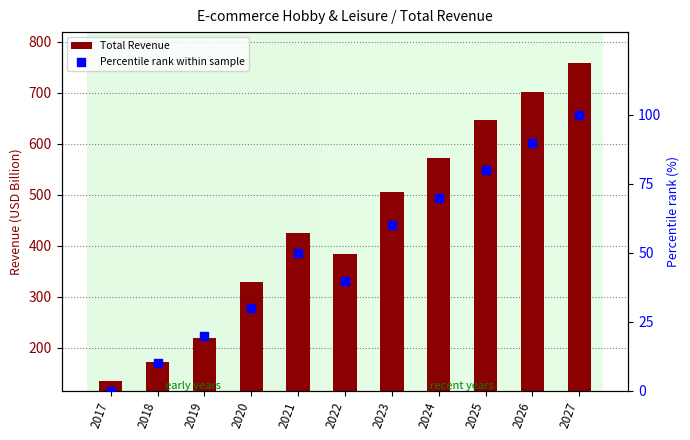

At how many categories does at least one series exceed 103?

11